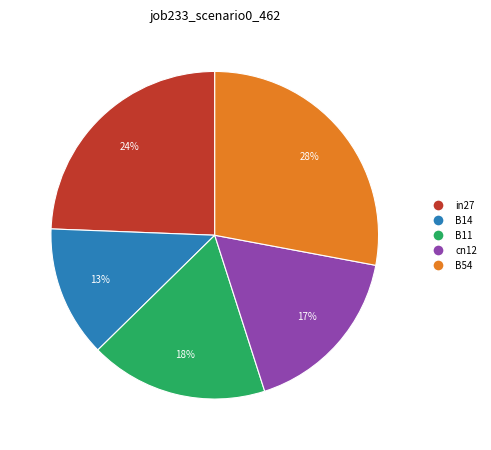

Is there a majority slice in this chart?

No